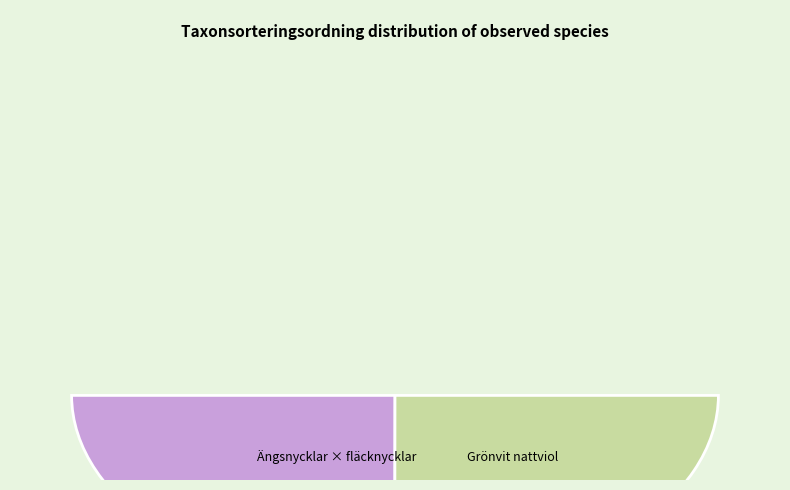

Which slice represents more than half of the pie?

Grönvit nattviol